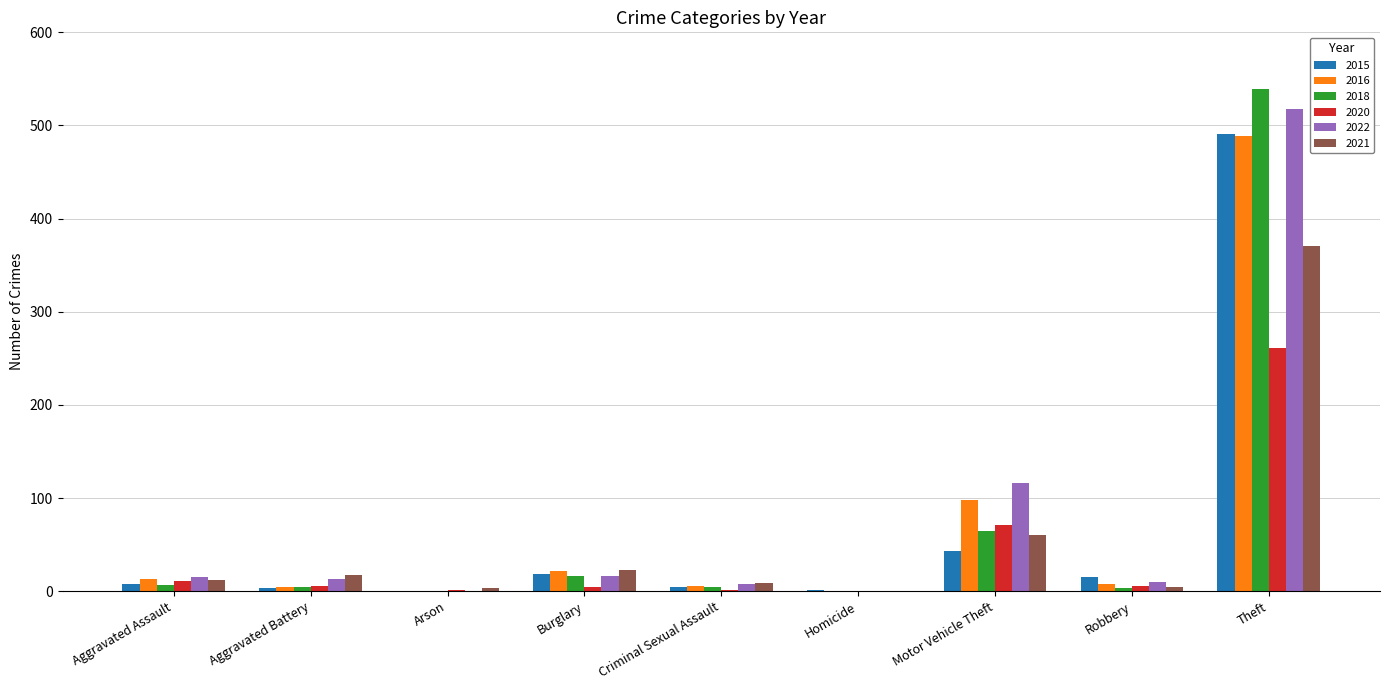

Where is 2016 nearest to the value 244?

Motor Vehicle Theft